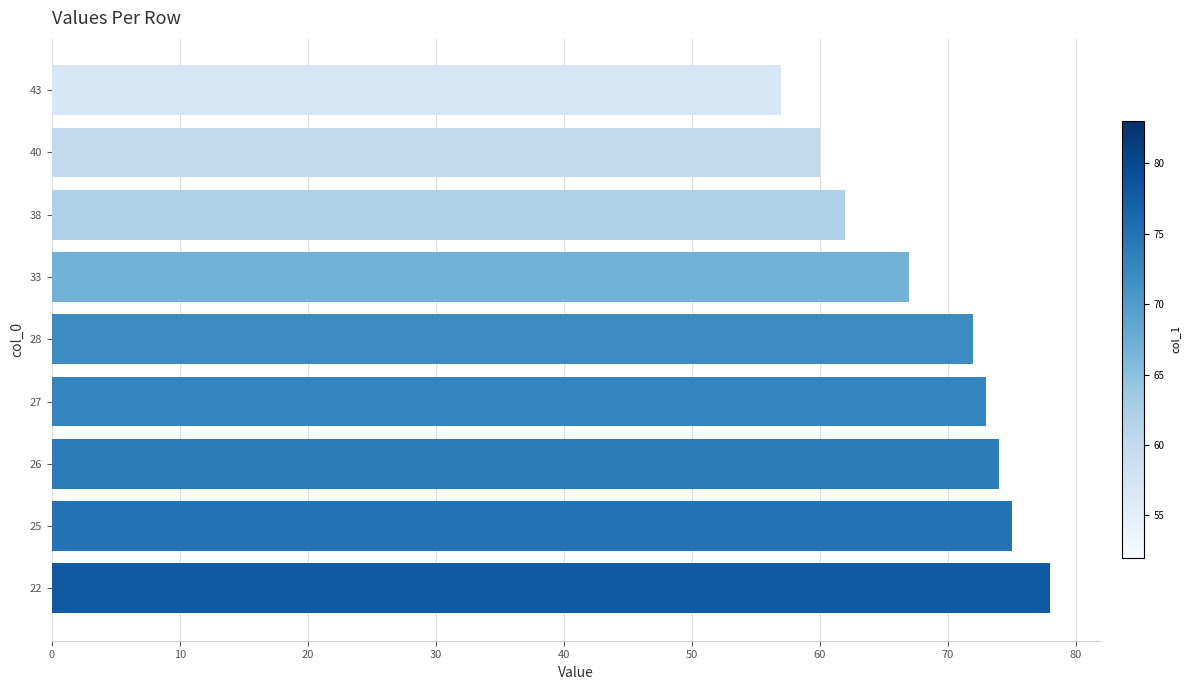

Does the chart contain any negative values?

No